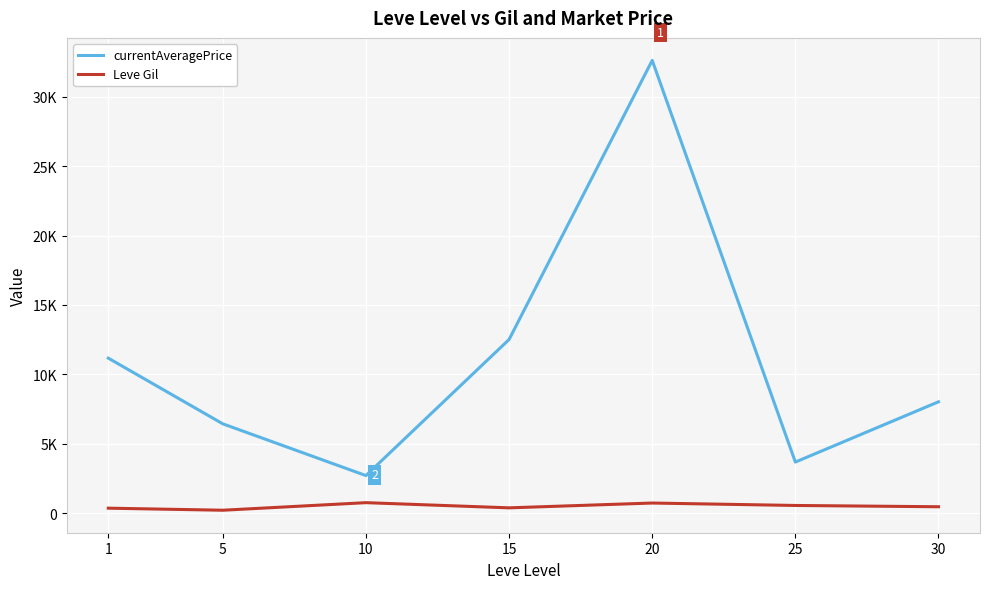

What is the difference between the currentAveragePrice values at 30 and 20?

24607.1